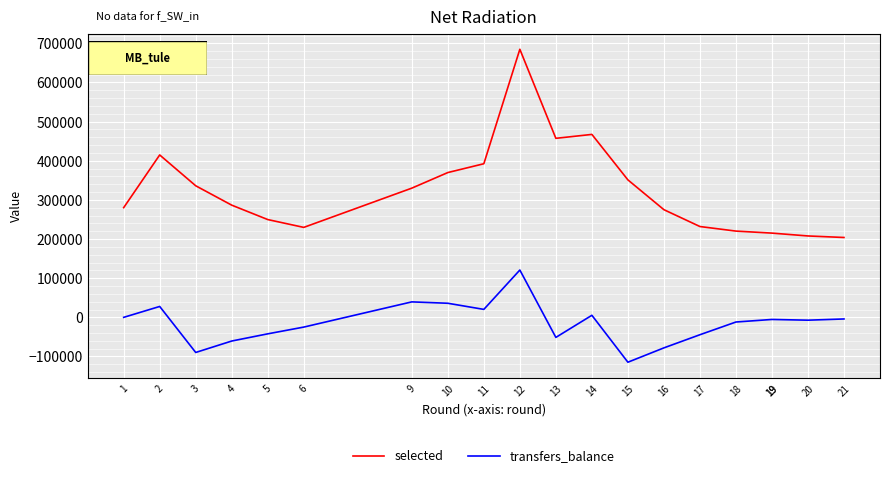

Which series has the largest range (max minus min)?

selected